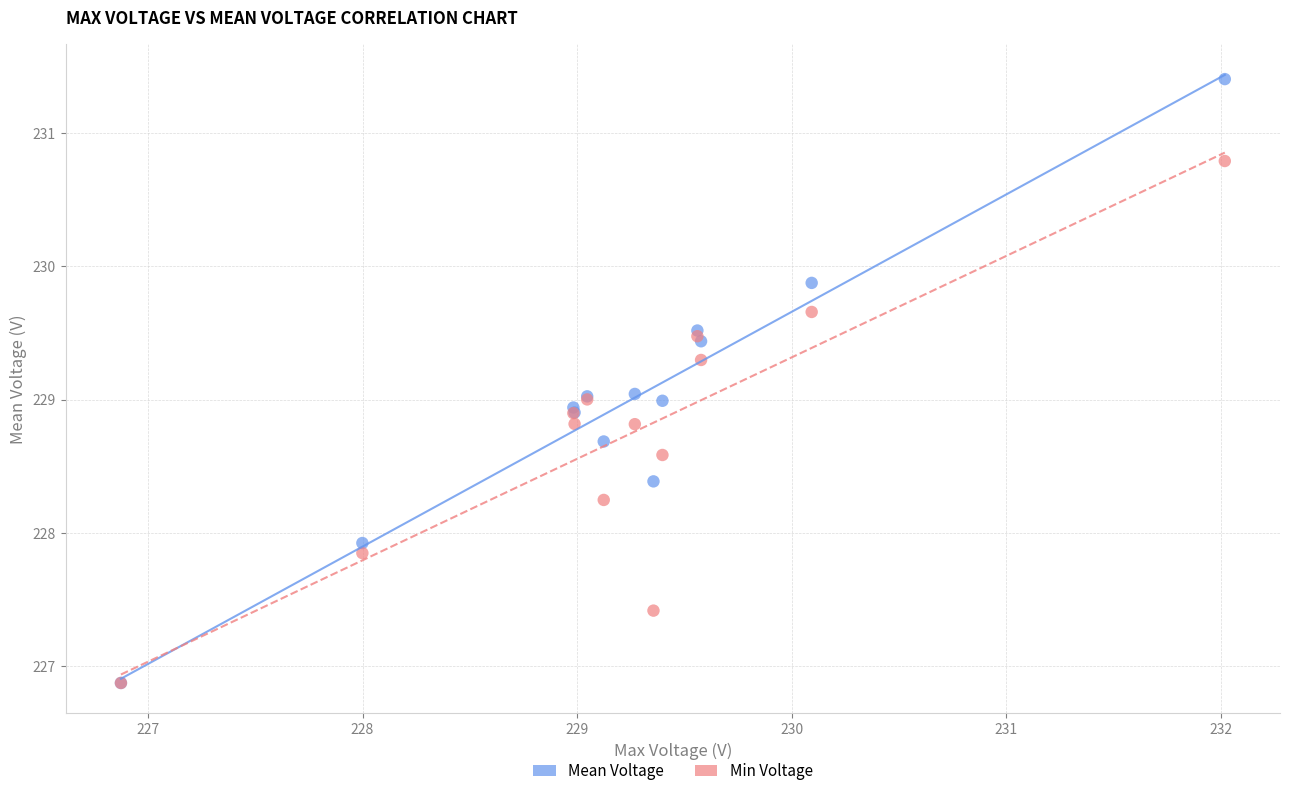

Which series has the largest Y range (max minus min)?

Mean Voltage